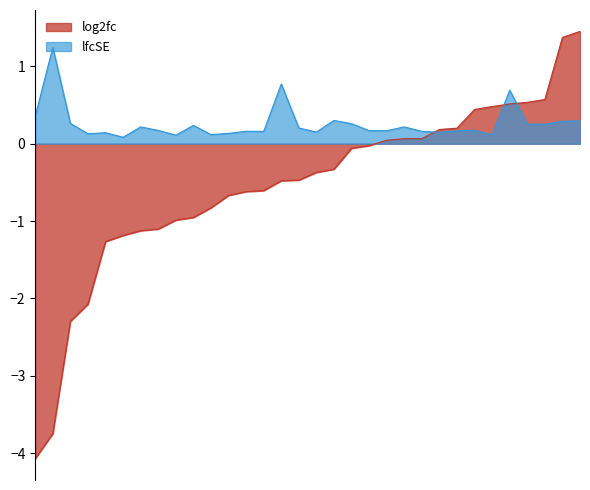

What is the label of the 2nd point from the left?

baf60.21-m2